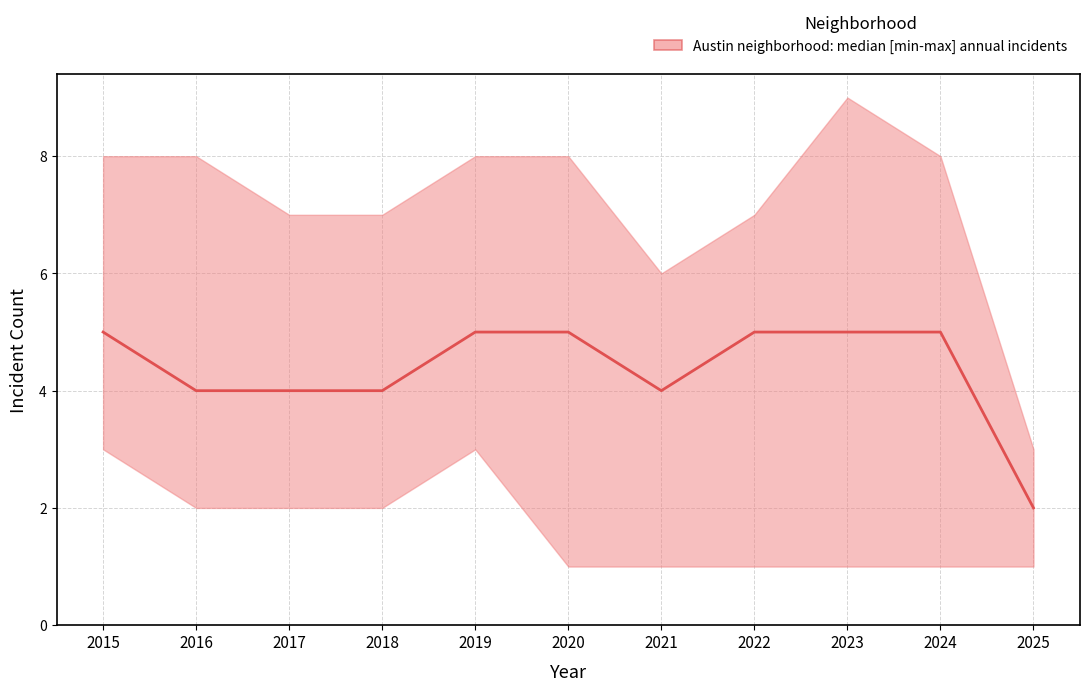

What is the change in value from 2015 to 2025?

-3